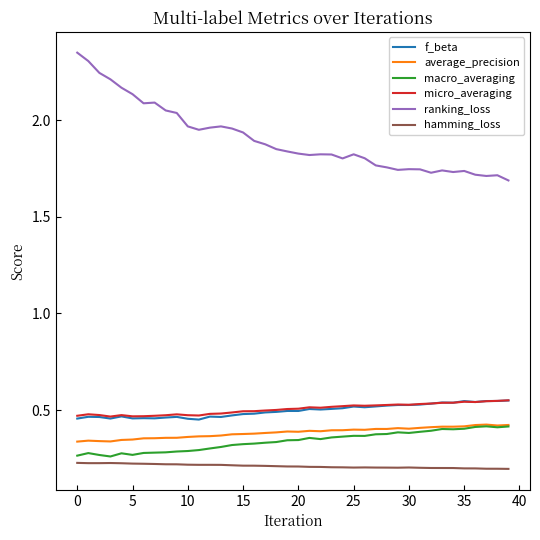

Which series has the largest total across all categories?

ranking_loss